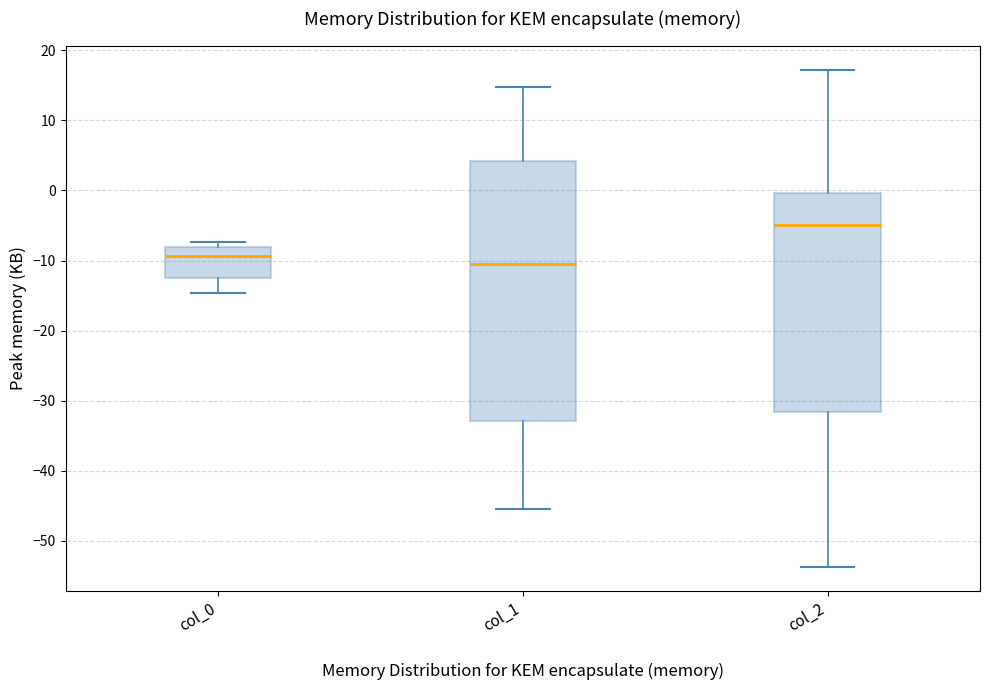

Which box's median line is the lowest?

col_1